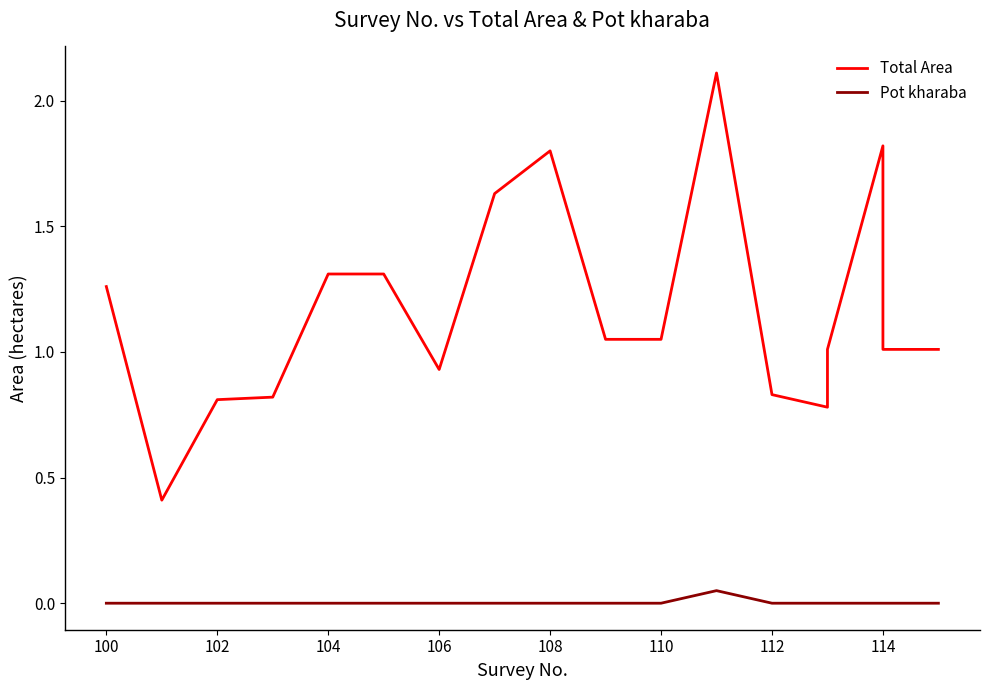

How many values in Pot kharaba are above zero?

1